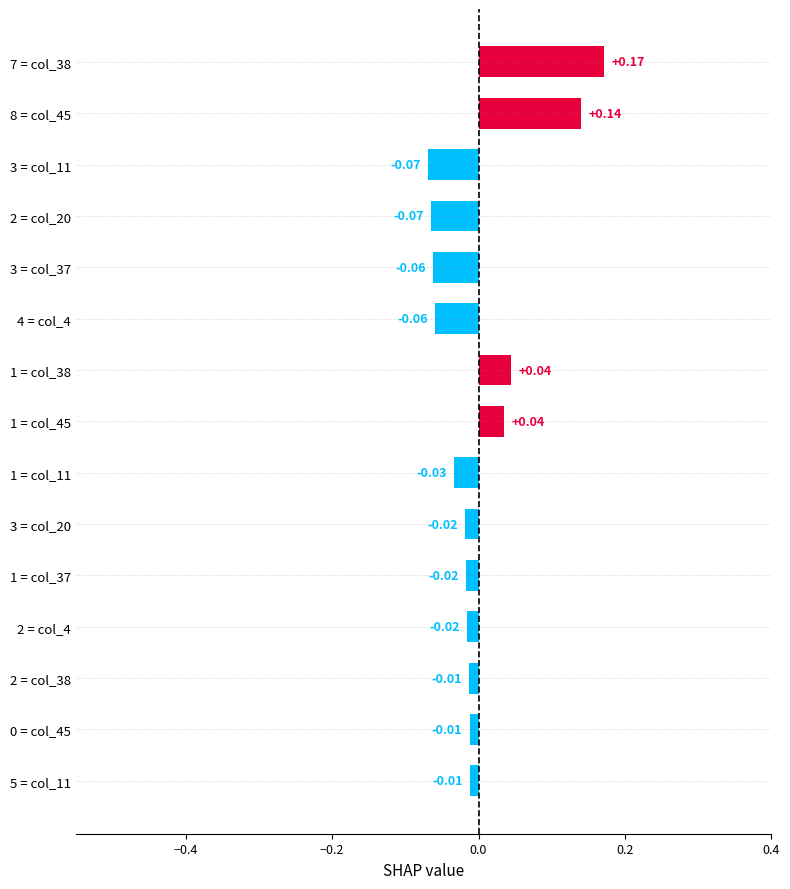

Which has a higher value, 8 = col_45 or 3 = col_20?

8 = col_45